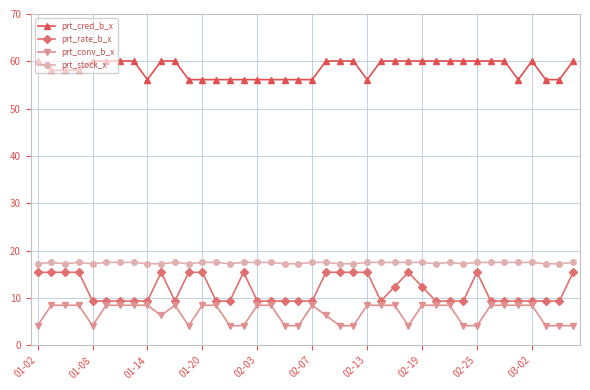

Which series has the largest range (max minus min)?

prt_rate_b_x